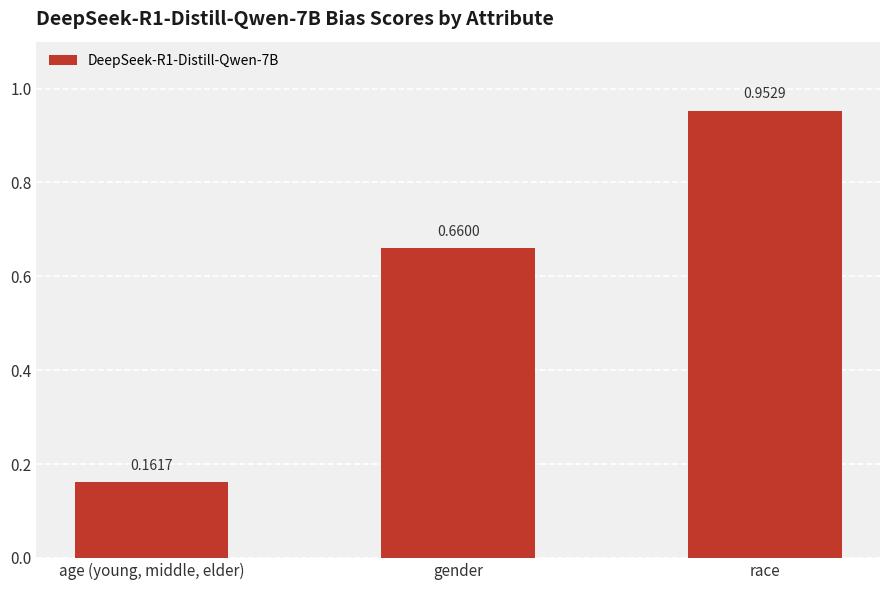

What is the label of the 3rd bar from the right?

age (young, middle, elder)